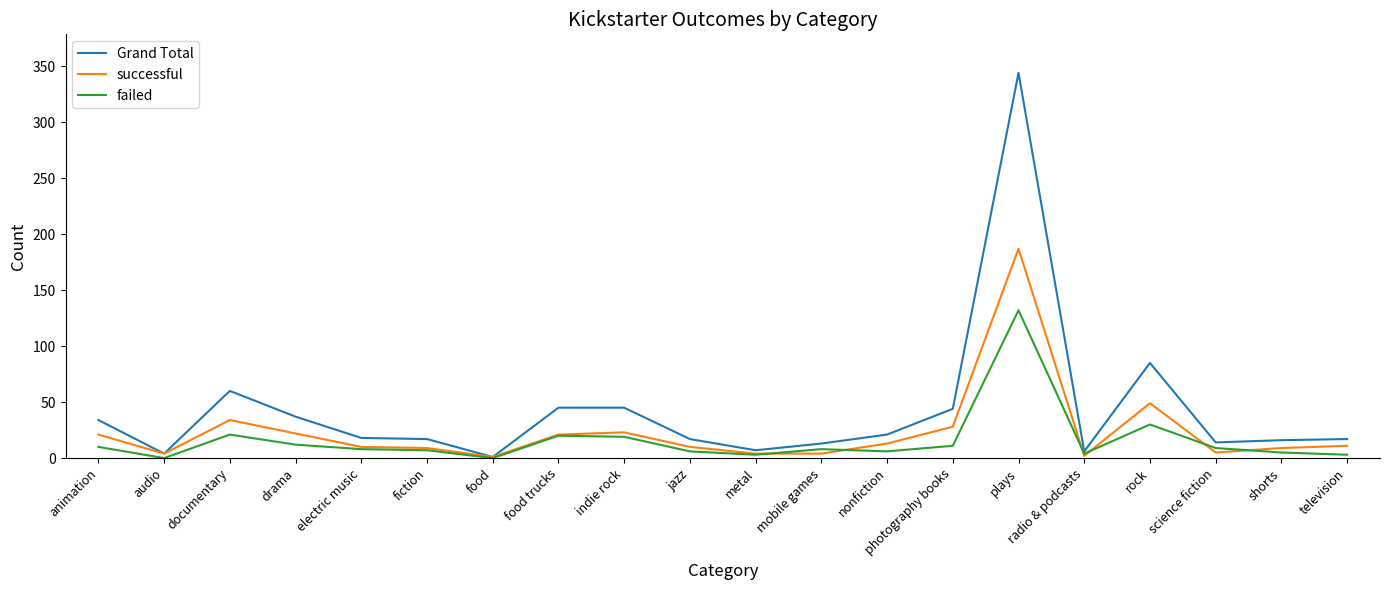

At which category does Grand Total reach its first local valley?

audio